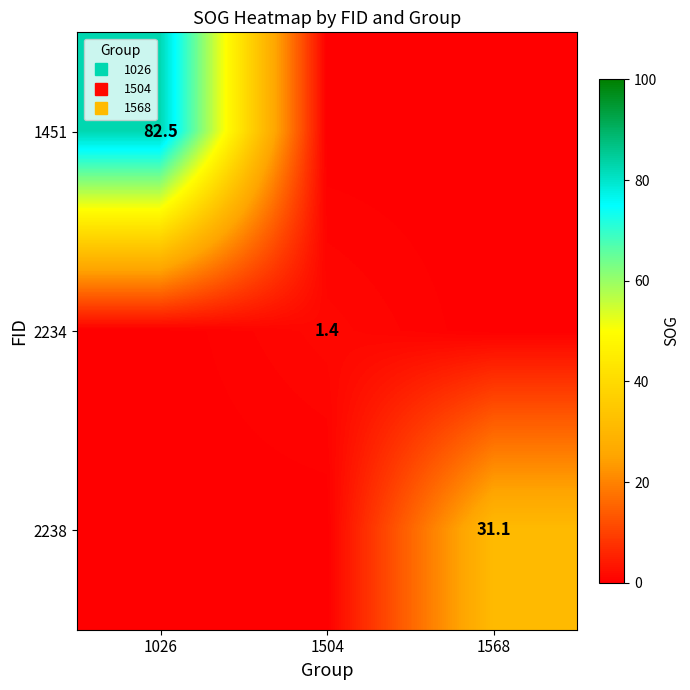

Rank the series by their average value, from highest to lowest.

1451, 2238, 2234